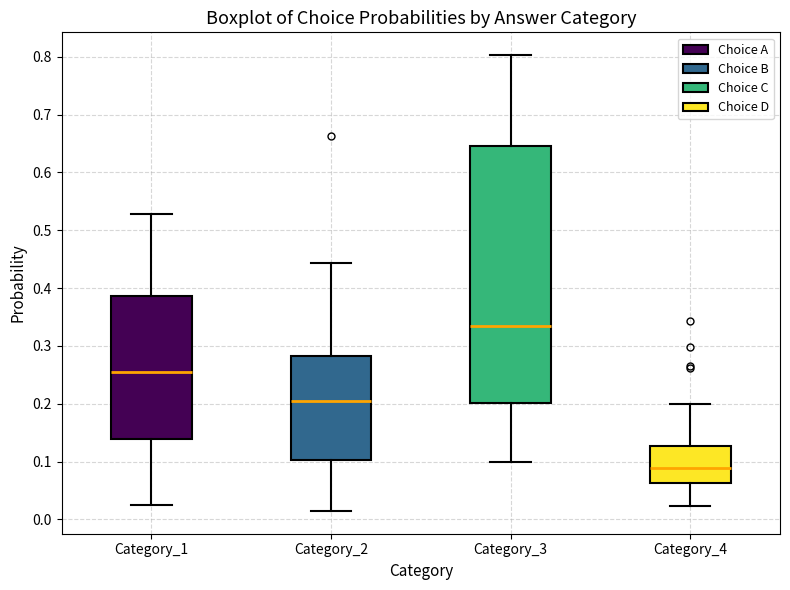

Reading left to right, read every box against the y-axis: the position of its median line, the range the box covers, and the ends of its whiskers. The values are not printed on the chart, so give them approximately, as read against the axis.

Category_1: median 0.25, box 0.14 to 0.39, whiskers 0.02 to 0.53
Category_2: median 0.20, box 0.10 to 0.28, whiskers 0.01 to 0.44
Category_3: median 0.34, box 0.20 to 0.65, whiskers 0.10 to 0.80
Category_4: median 0.09, box 0.06 to 0.13, whiskers 0.02 to 0.20